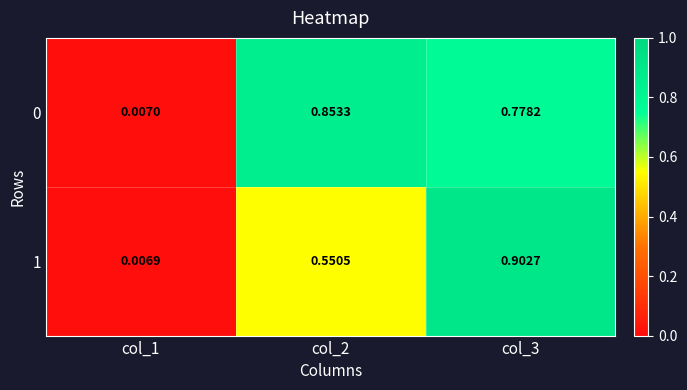

Is the value of 0 at col_1 greater than the value of 1 at col_1?

Yes